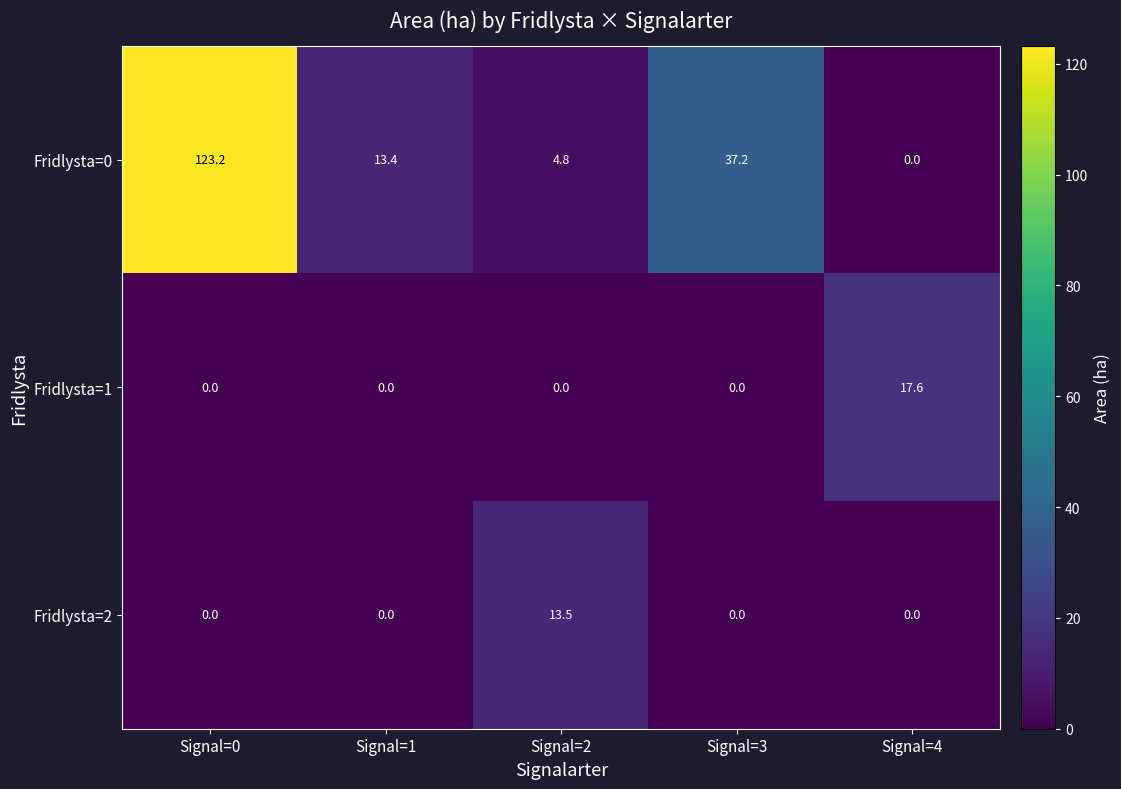

At which category does the chart reach its peak across all series?

Signal=0